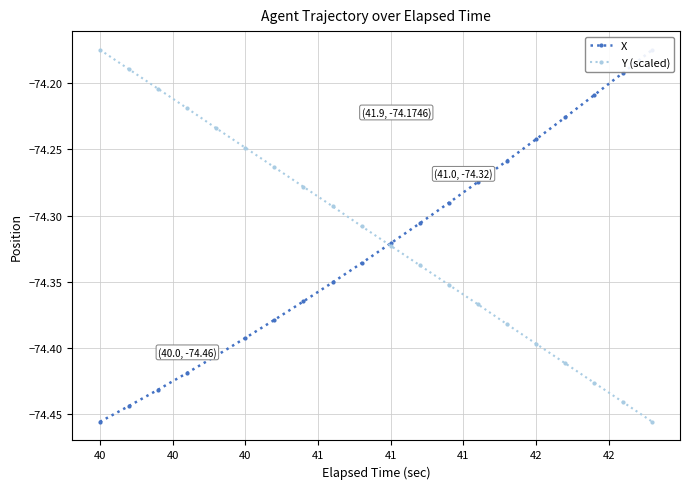

At which category is the sum across all series the highest?

40